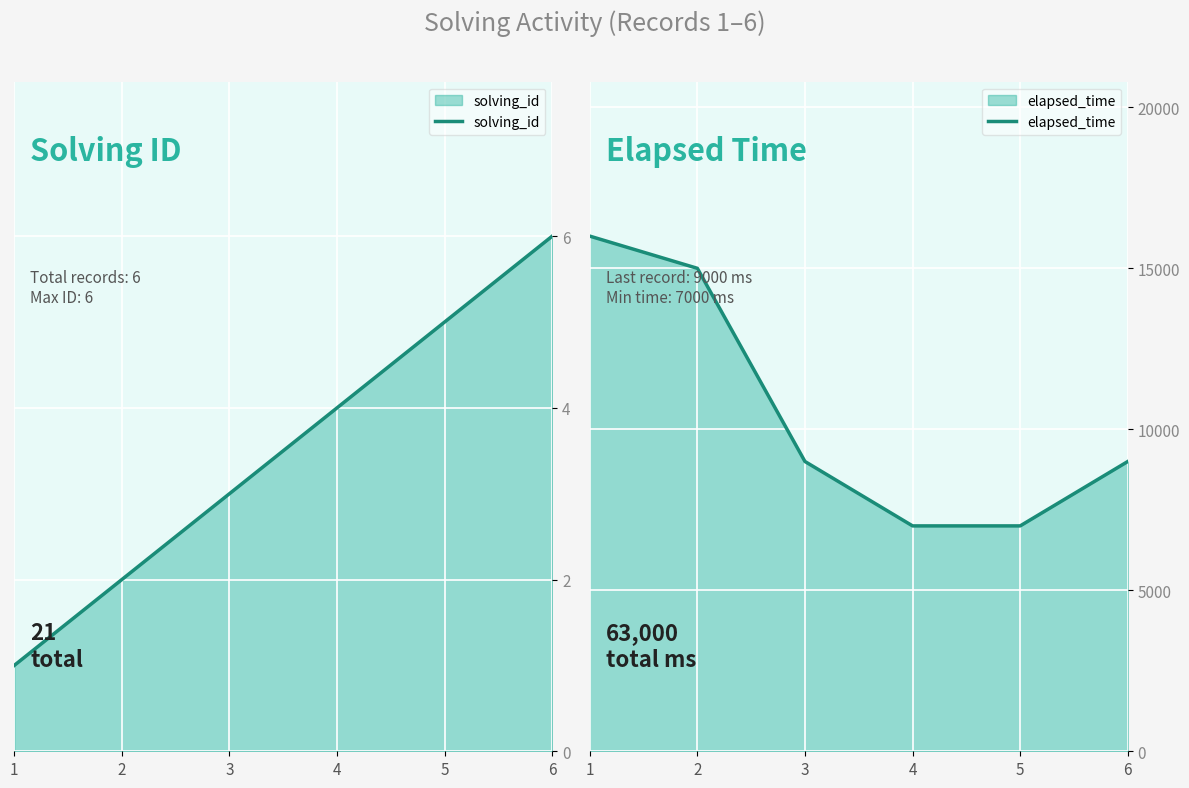

Where does the elapsed_time series first go above 9000?

1